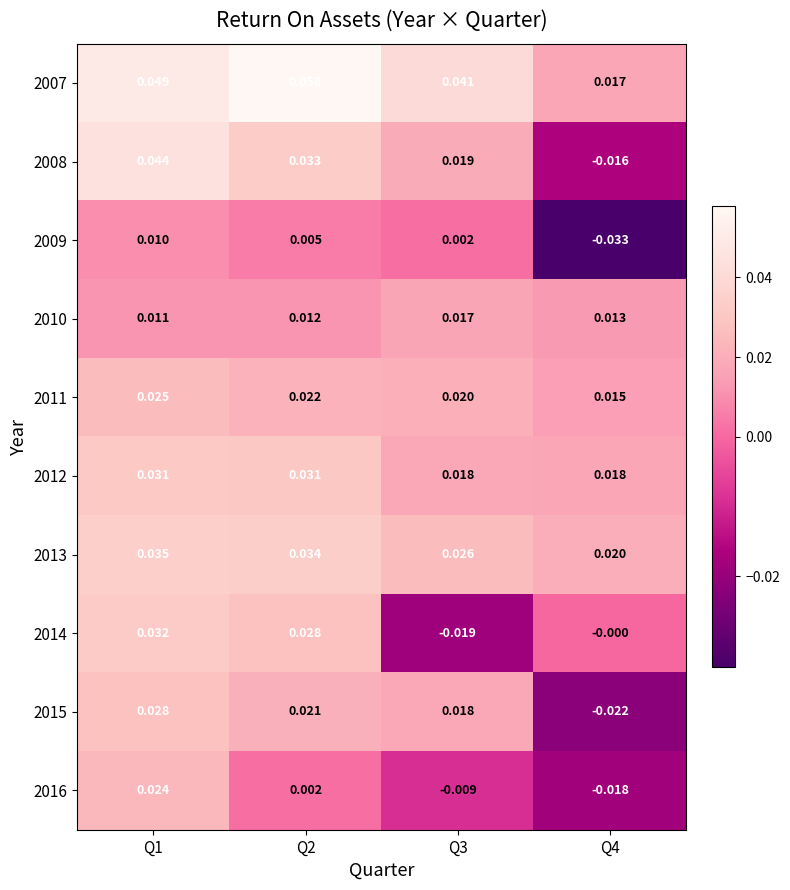

Is the value of 2008 at Q3 greater than the value of 2007 at Q4?

Yes